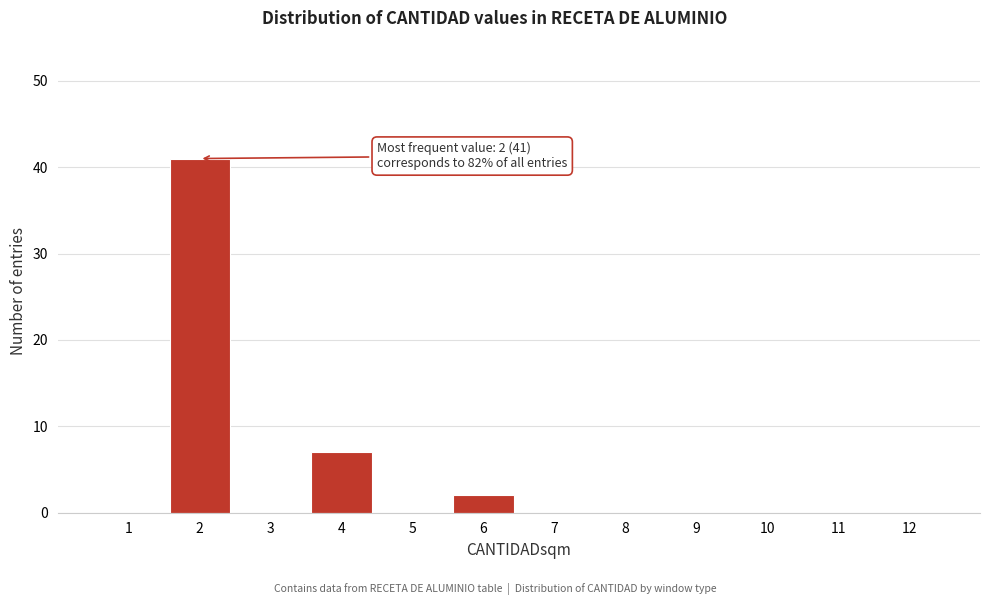

Over which range of the x-axis is the bar tallest?

1.5 to 2.5